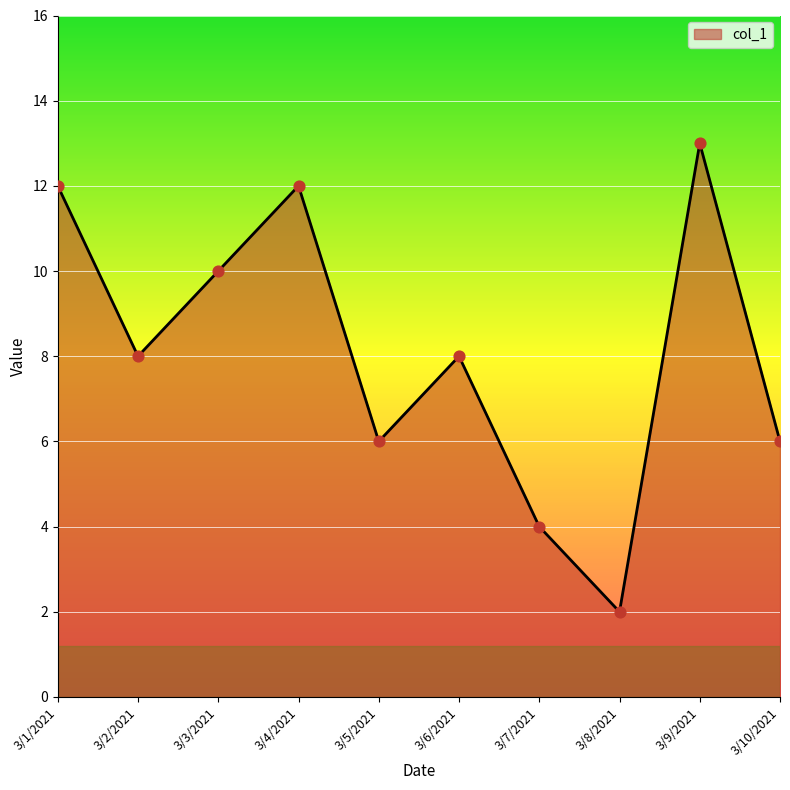

Approximately how many times larger is the value at 3/3/2021 compared to 3/1/2021?

0.8